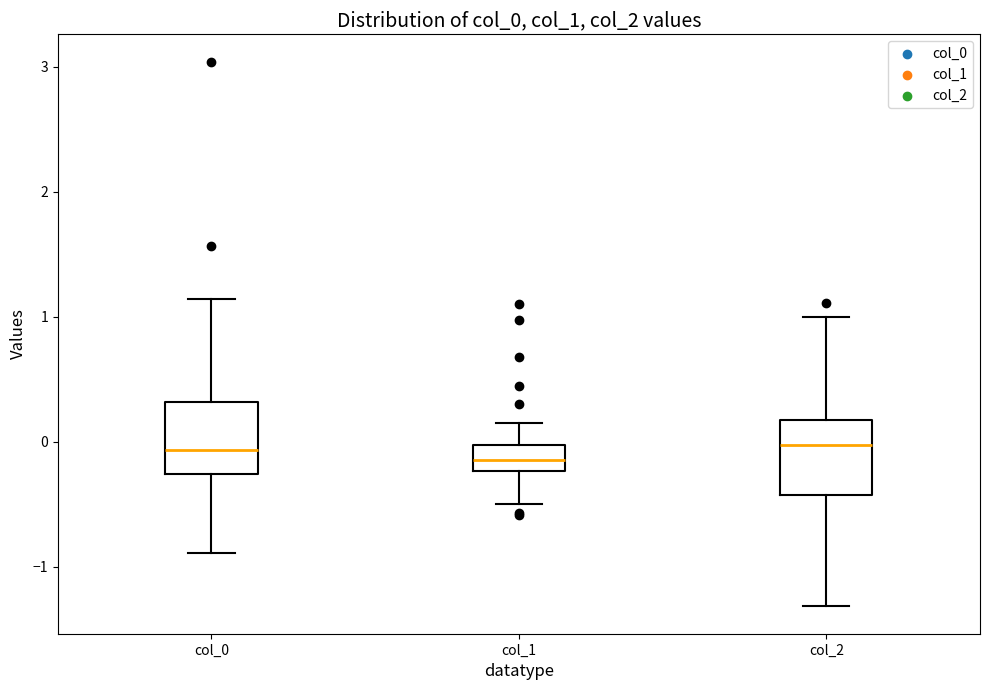

Reading left to right, read every box against the y-axis: the position of its median line, the range the box covers, and the ends of its whiskers. The values are not printed on the chart, so give them approximately, as read against the axis.

col_0: median -0.1, box -0.3 to 0.3, whiskers -0.9 to 1.1
col_1: median -0.1, box -0.2 to 0.0, whiskers -0.5 to 0.2
col_2: median 0.0, box -0.4 to 0.2, whiskers -1.3 to 1.0